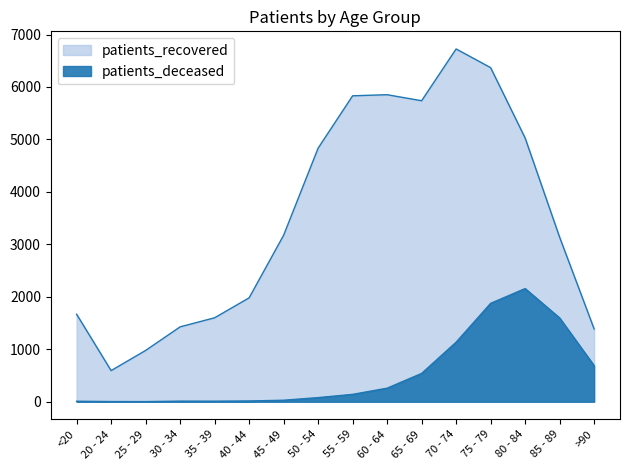

True or false: patients_deceased has more than 1 interior local peaks.

True